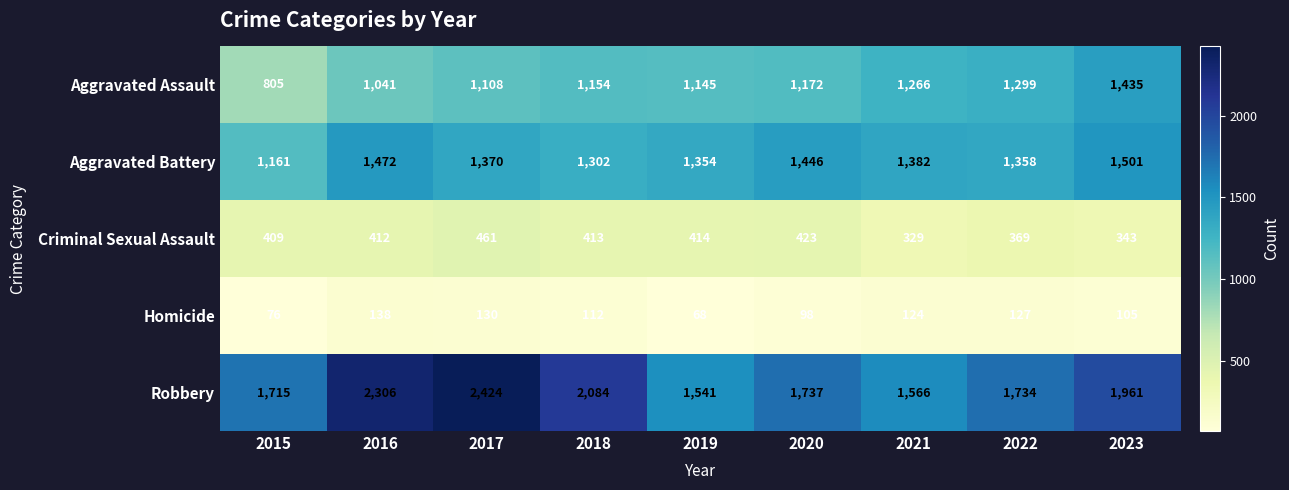

Is it true that Homicide equals 171 at 2021?

False